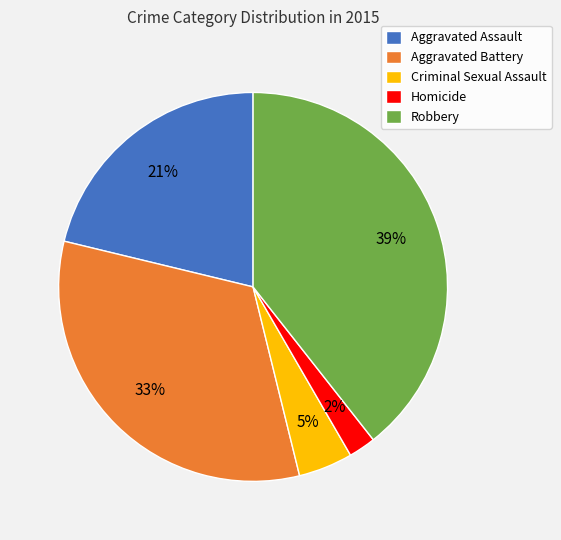

What percentage is the Robbery slice, to the nearest percent?

39%